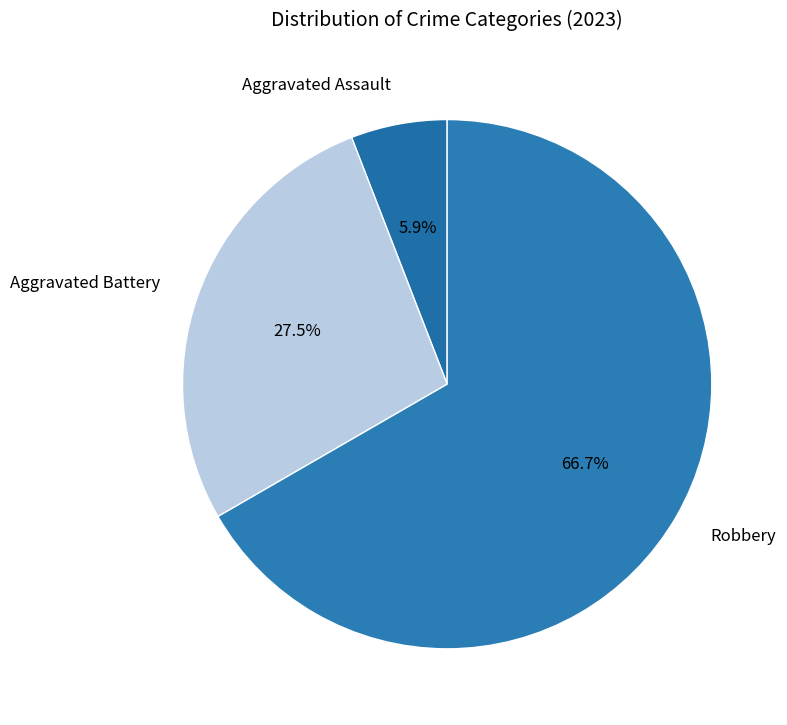

Count the number of slices in the pie.

3